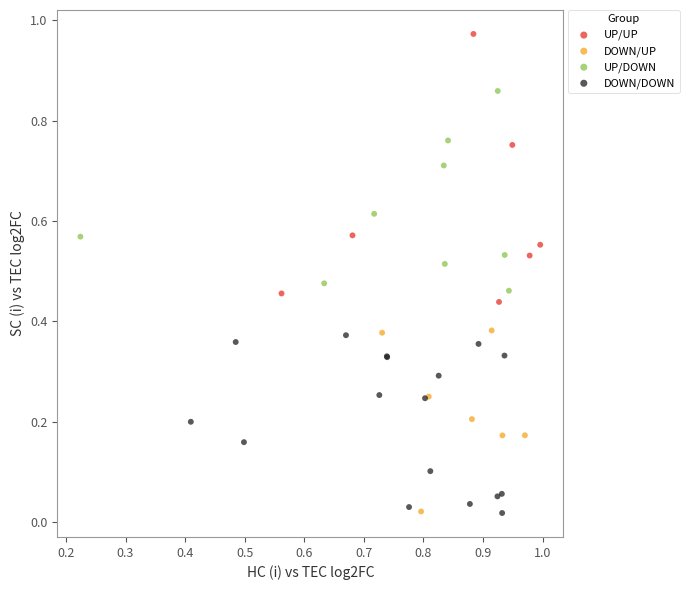

Which series has the largest Y range (max minus min)?

UP/UP